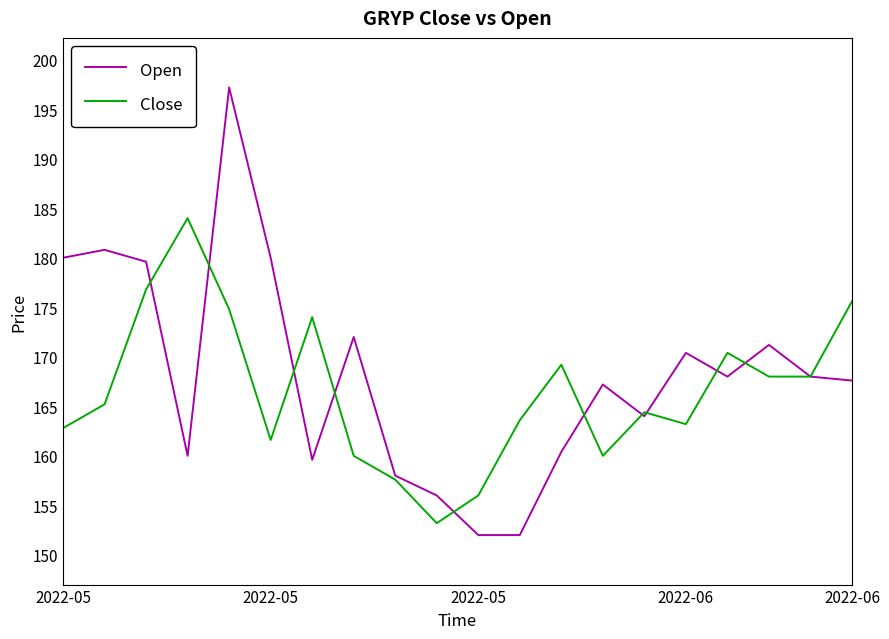

Is this an area chart (filled region under the line)?

No